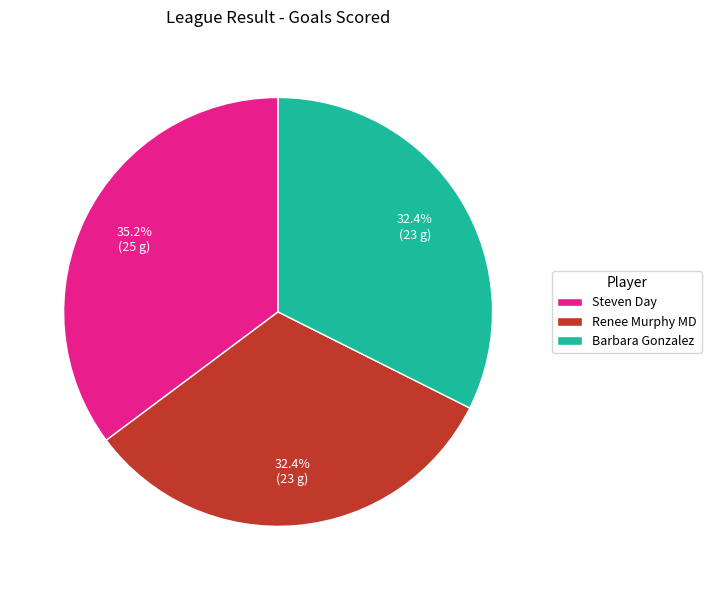

The Barbara Gonzalez slice represents 24% of the pie. True or false?

False